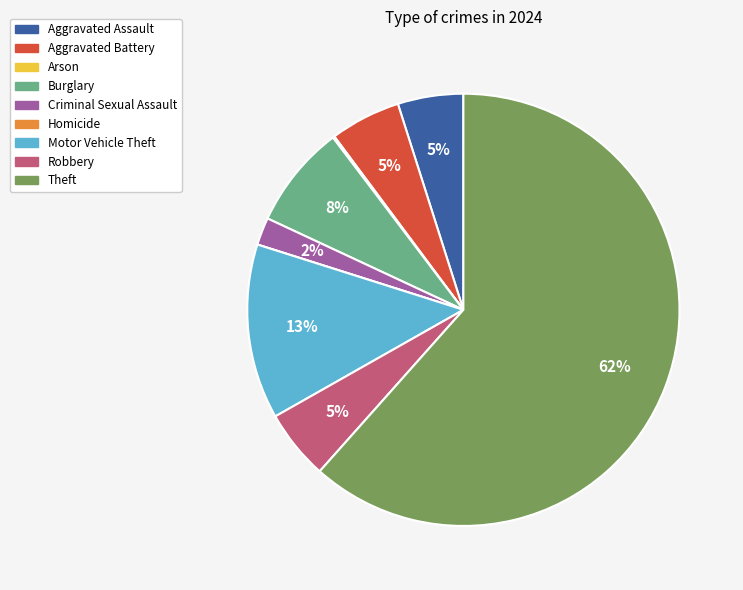

The Robbery slice represents 18% of the pie. True or false?

False